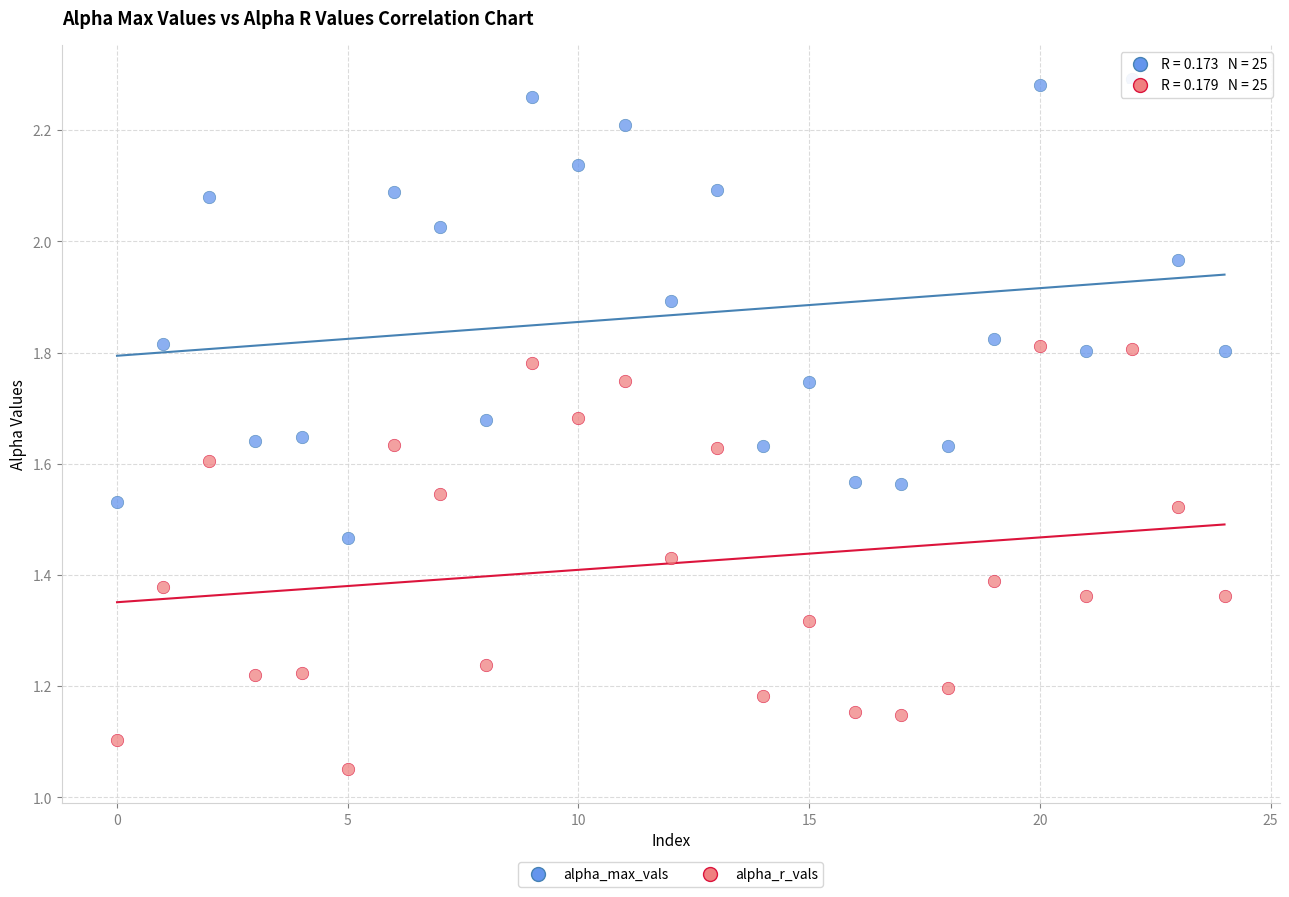

Which series contains the lowest Y value?

alpha_r_vals